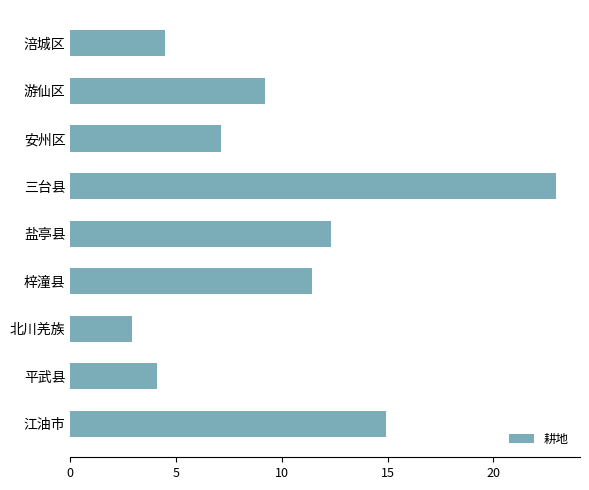

Which has a higher value, 江油市 or 平武县?

江油市